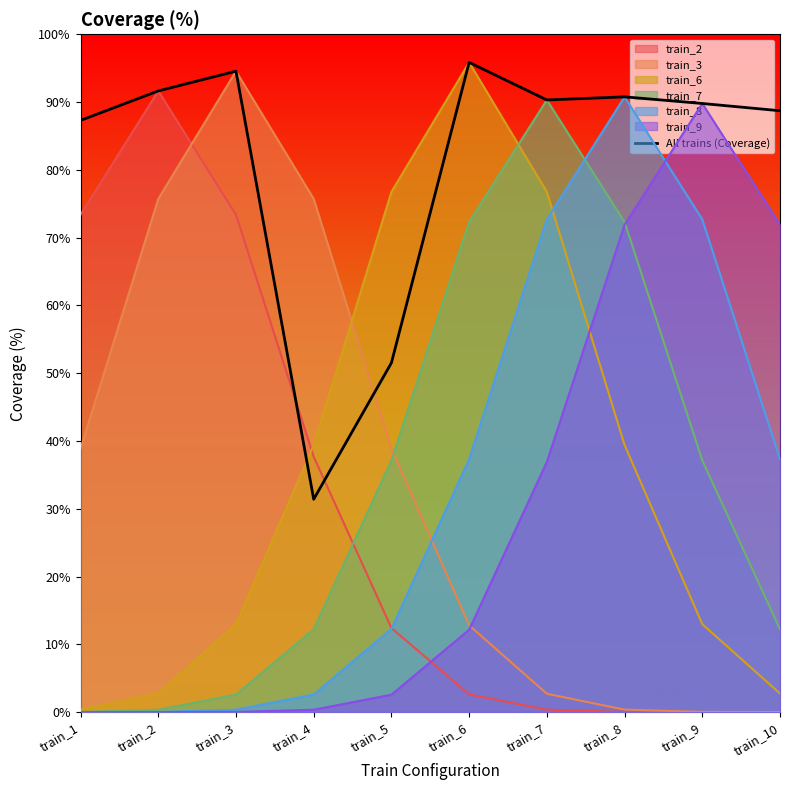

What is the change in value from train_6 to train_10?

-7.1